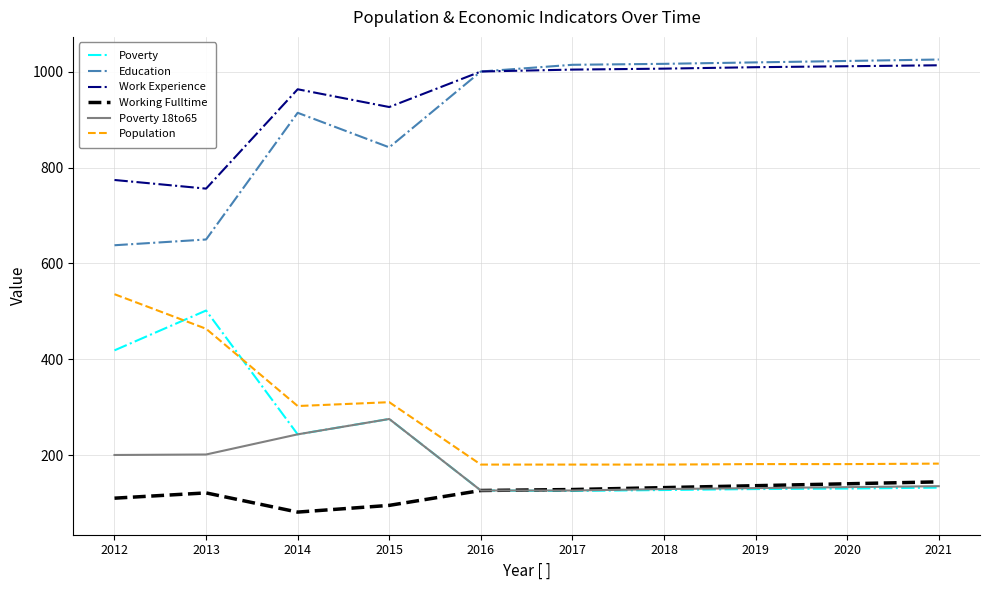

What is the minimum value shown in the chart?

82